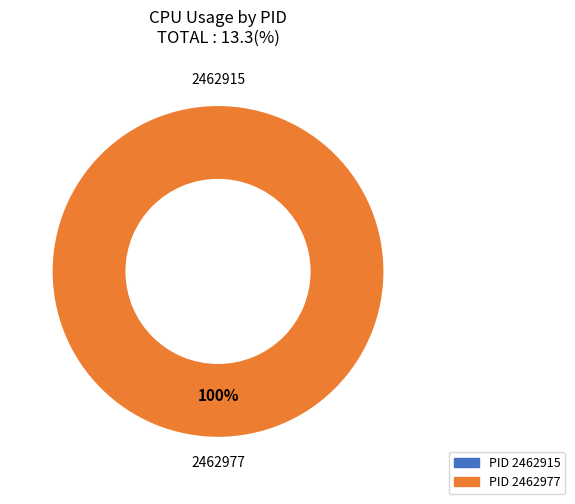

True or false: 2462977 accounts for 99% of the total.

False